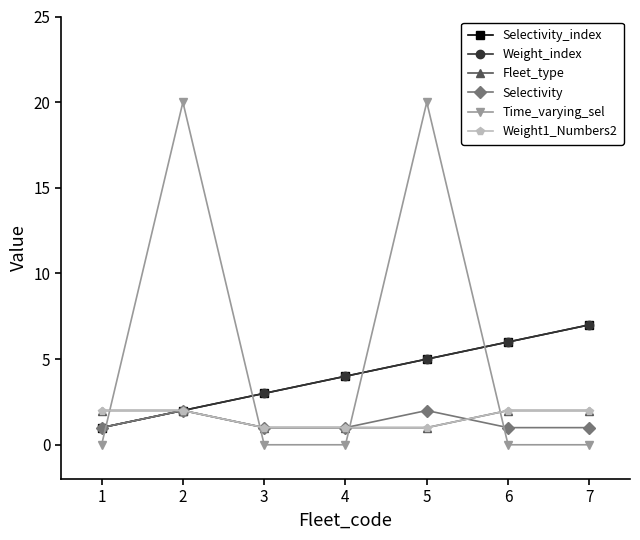

Count the Time_varying_sel values in the range 0 to 20.

7